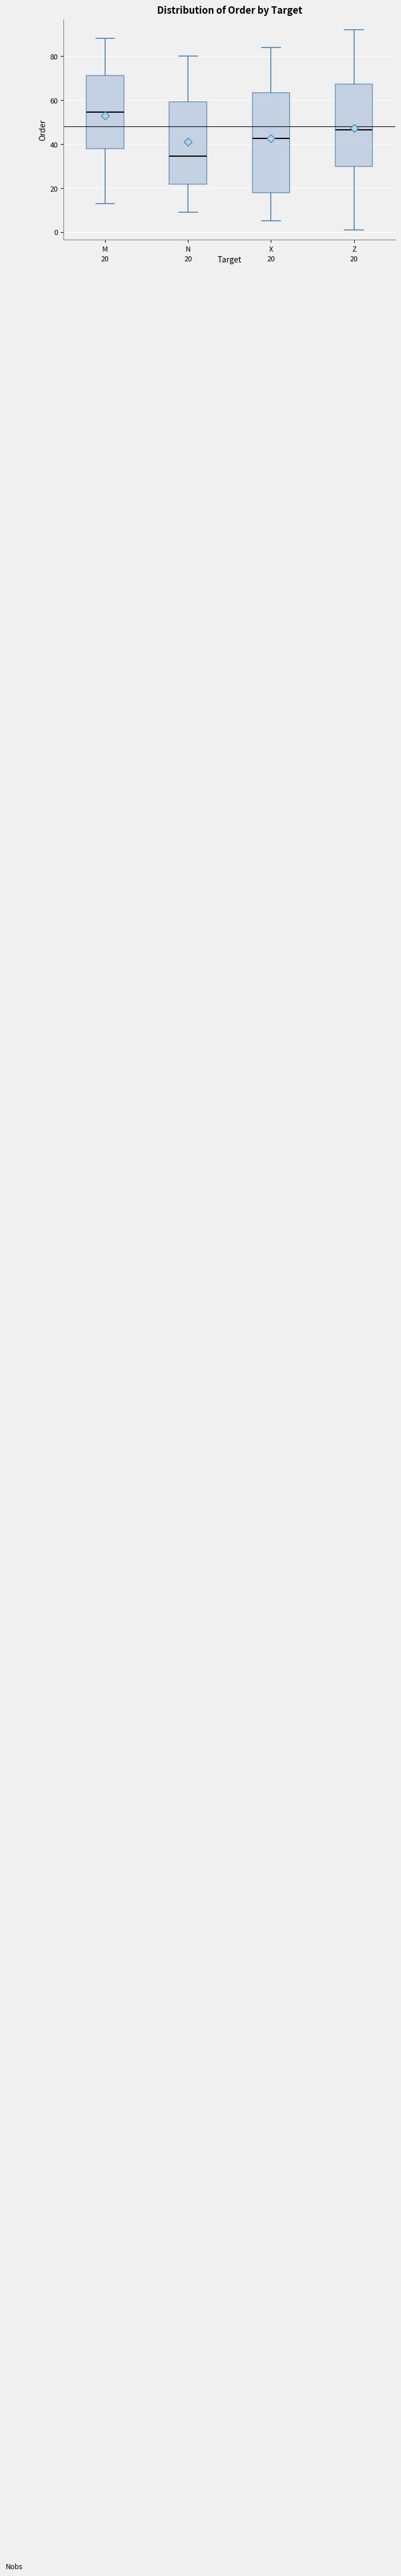

Which box has the lowest median line?

N